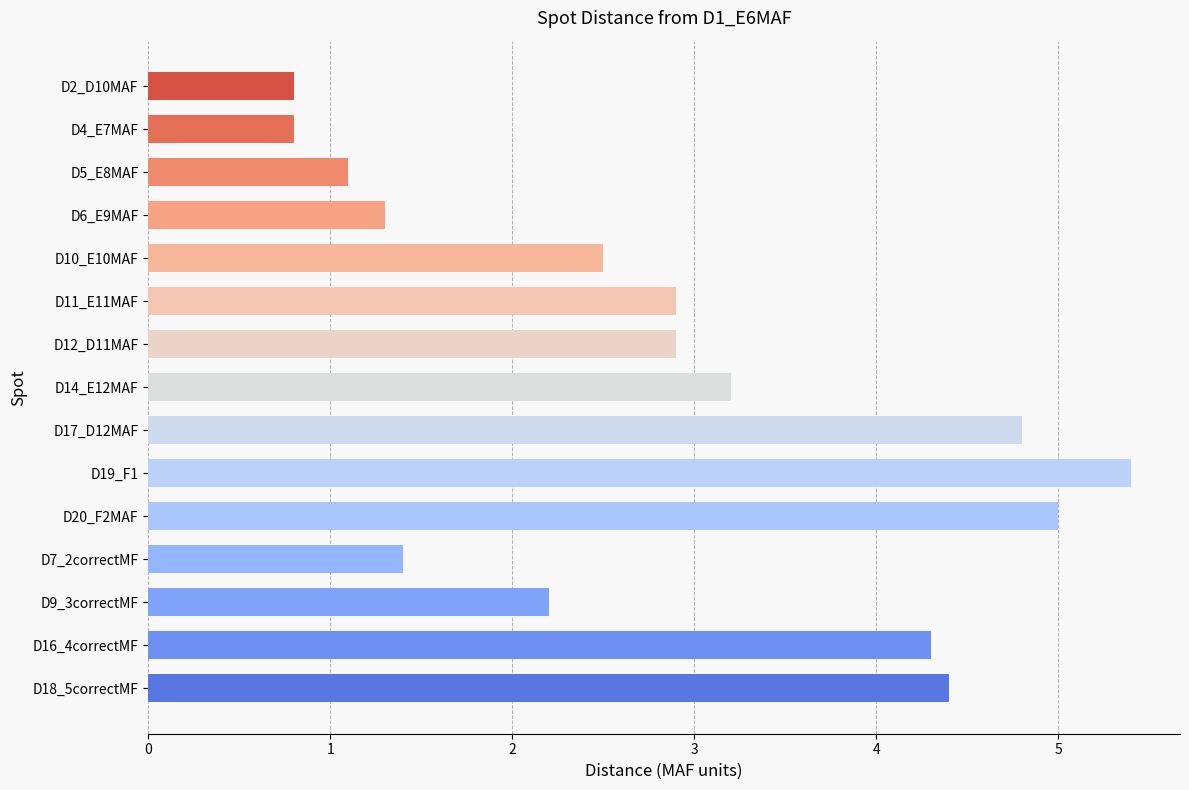

Reading top to bottom, transcribe all the data shown in this chart.

0.8	0.8	1.1	1.3	2.5	2.9	2.9	3.2	4.8	5.4	5.0	1.4	2.2	4.3	4.4